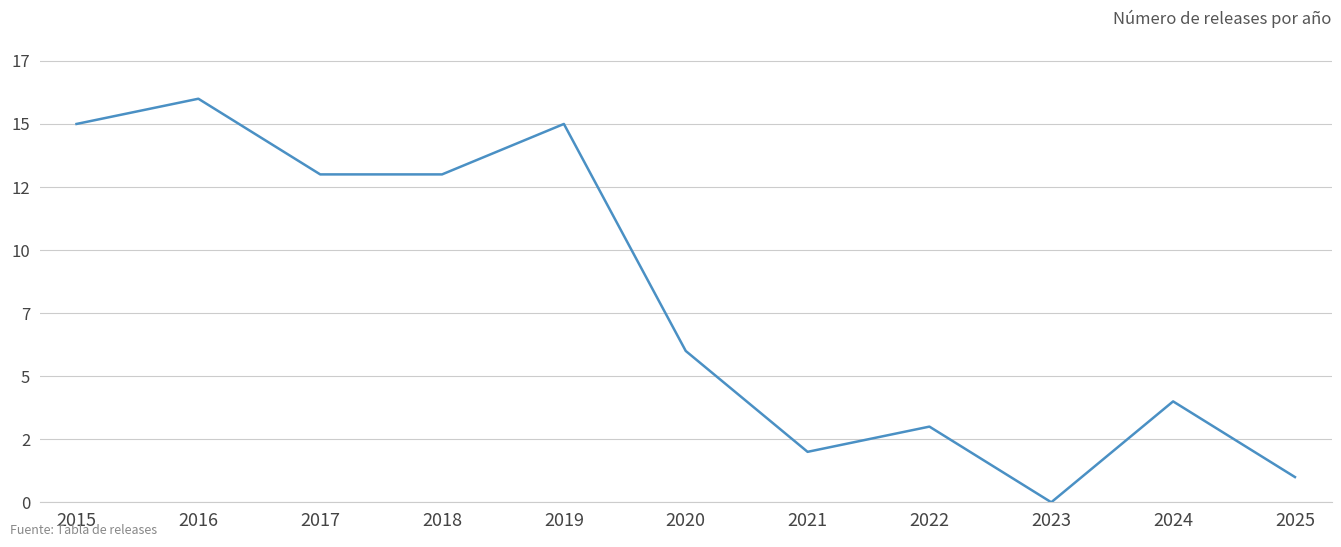

Is this an area chart (filled region under the line)?

No